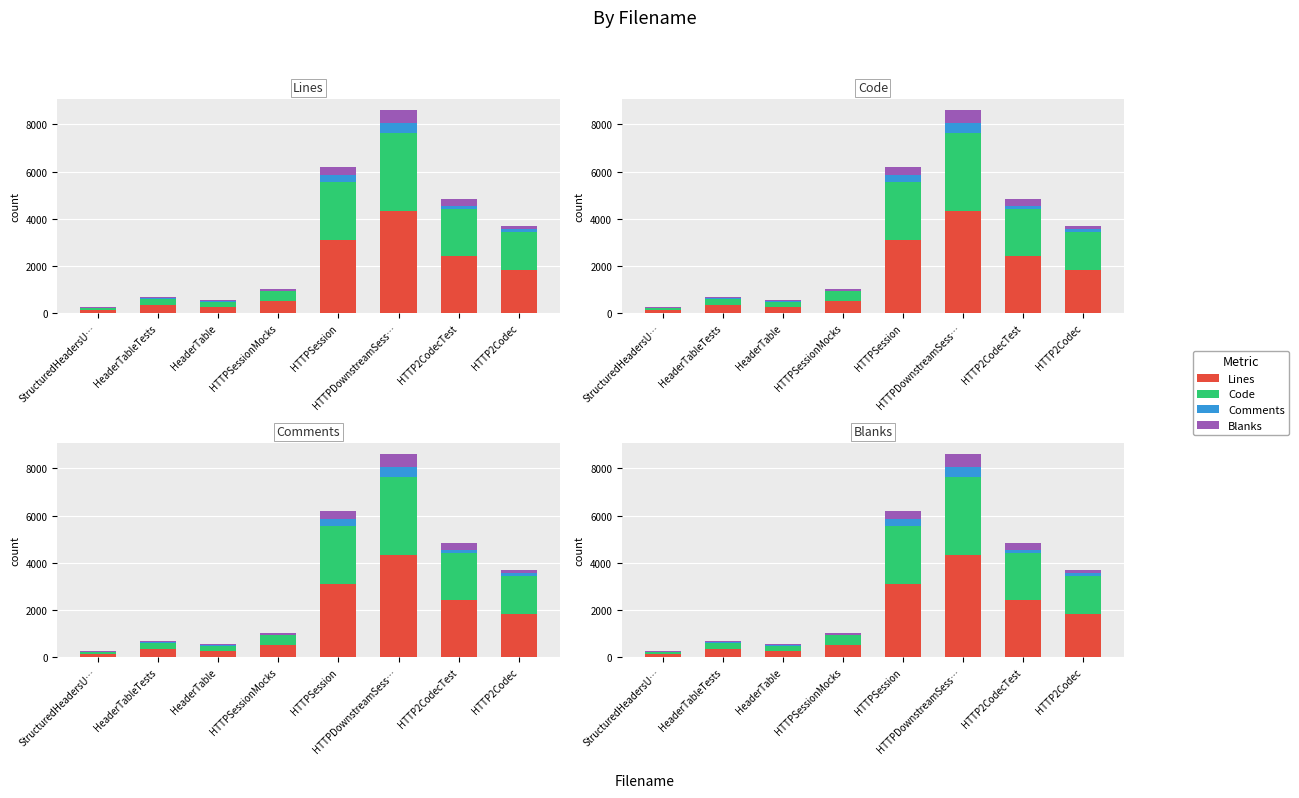

Where does the Blanks series first go above 126?

HTTPSession